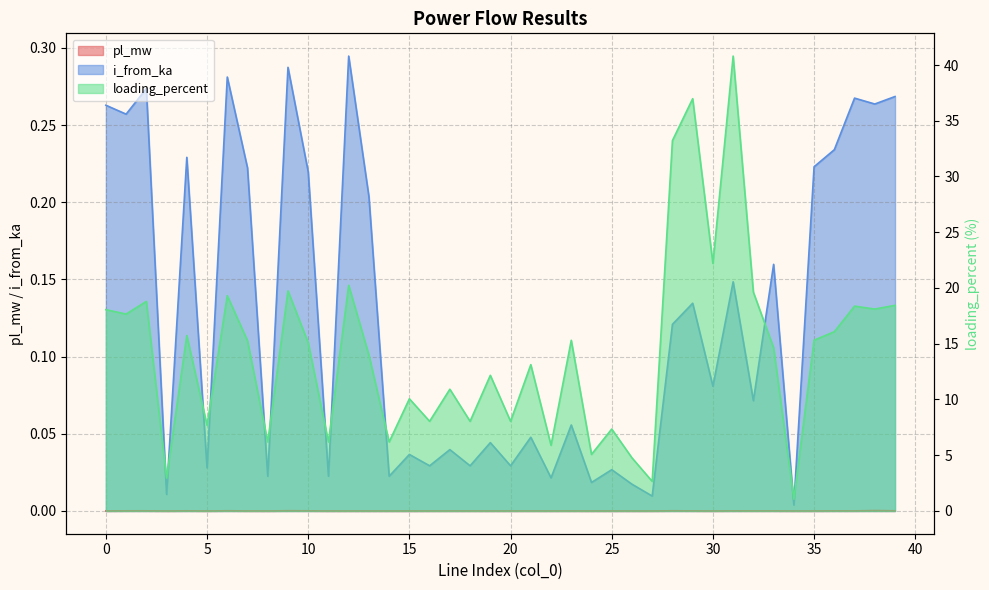

What are all the series names shown in the legend?

pl_mw, i_from_ka, loading_percent